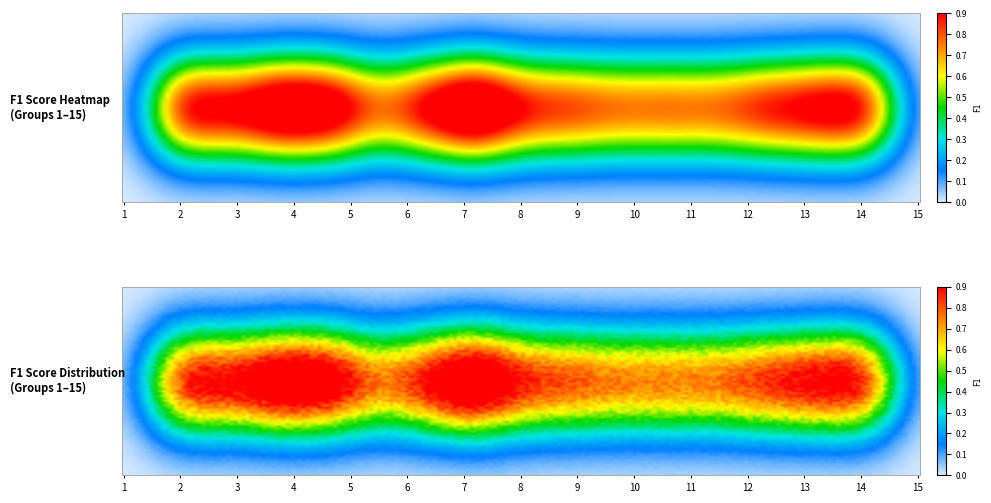

Rank the series by their maximum value, from highest to lowest.

7, 3, 4, 15, 1, 14, 6, 2, 13, 8, 9, 11, 10, 12, 5